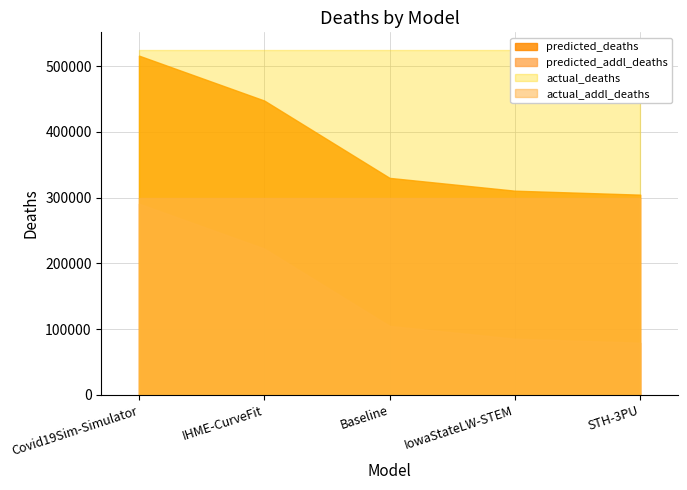

What are all the series names shown in the legend?

predicted_deaths, predicted_addl_deaths, actual_deaths, actual_addl_deaths